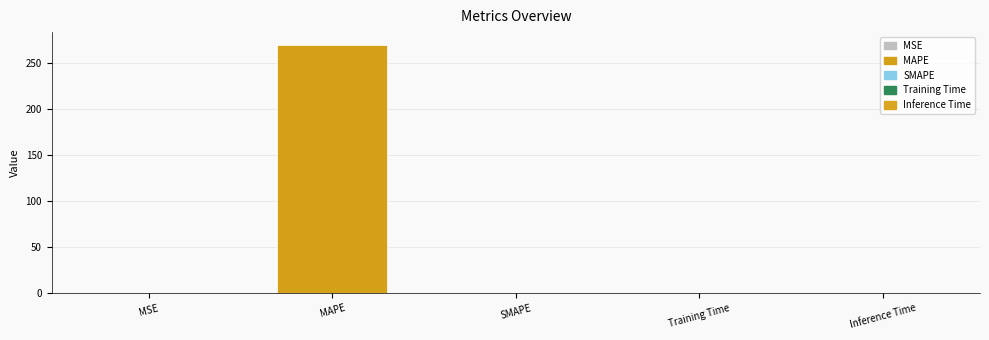

Are the bars grouped side by side (vs. stacked)?

No